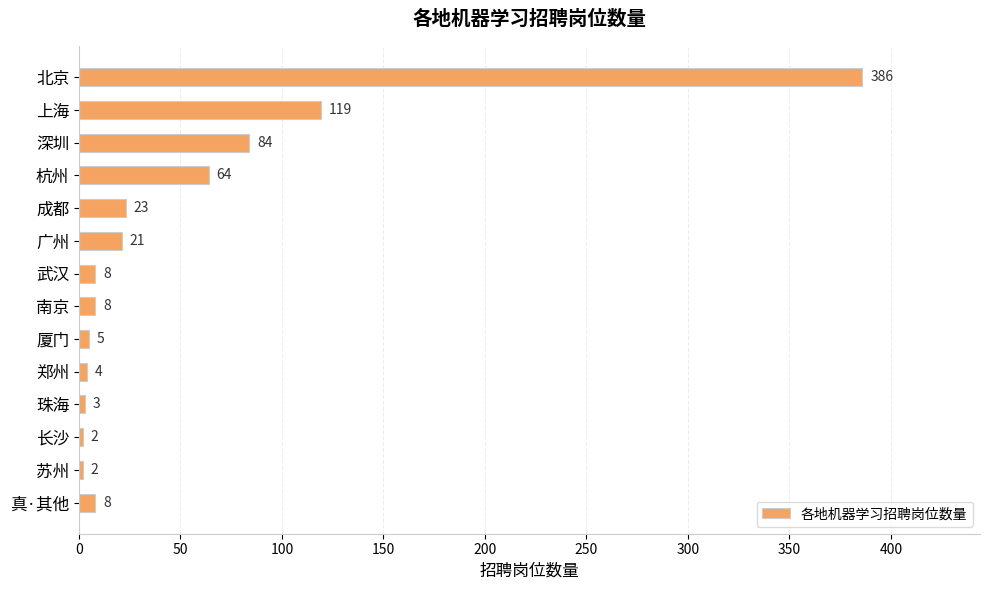

What is the sum of all values?

737